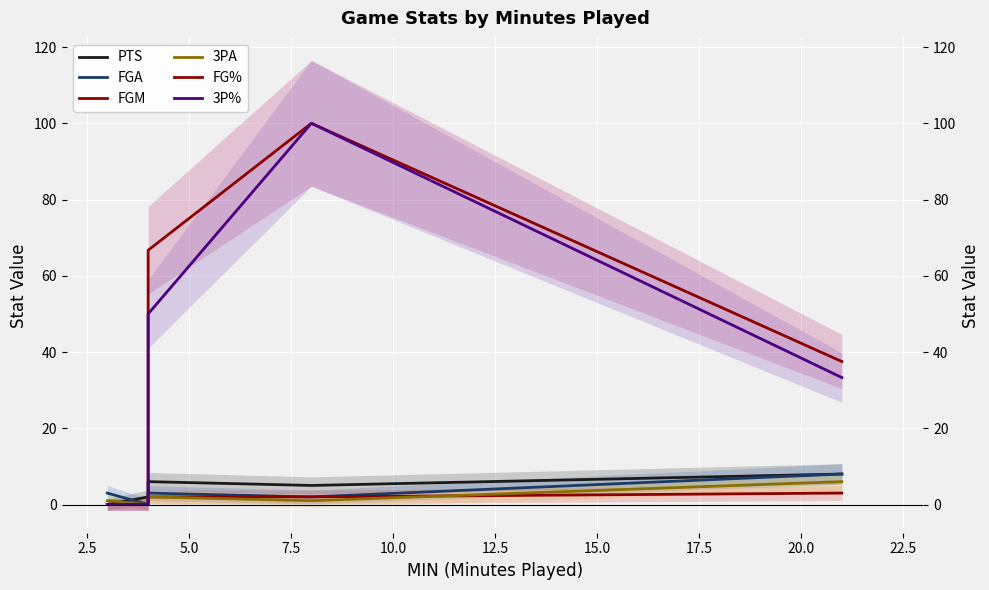

Reading right to left, extract all data points from this chart.

PTS: 8.0	5.0	6.0	2.0	0.0
FGA: 8.0	2.0	3.0	0.0	3.0
FGM: 3.0	2.0	2.0	0.0	0.0
3PA: 6.0	1.0	2.0	0.0	1.0
FG%: 37.5	100.0	66.7	0.0	0.0
3P%: 33.3	100.0	50.0	0.0	0.0